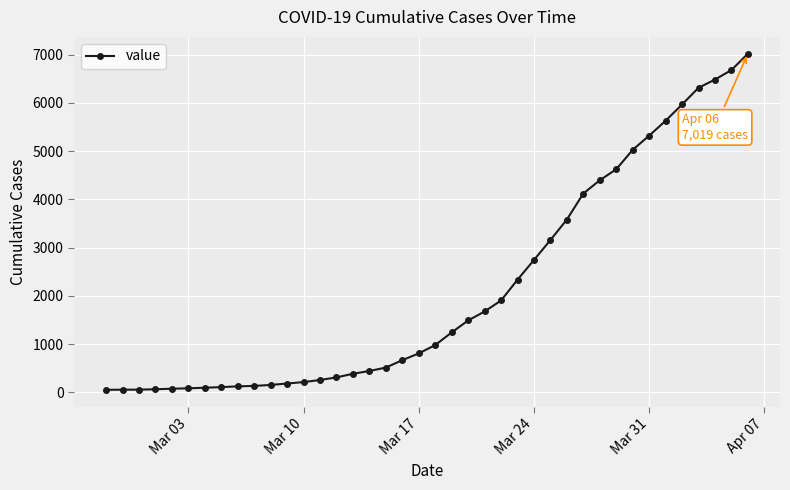

What is the average value?

2139